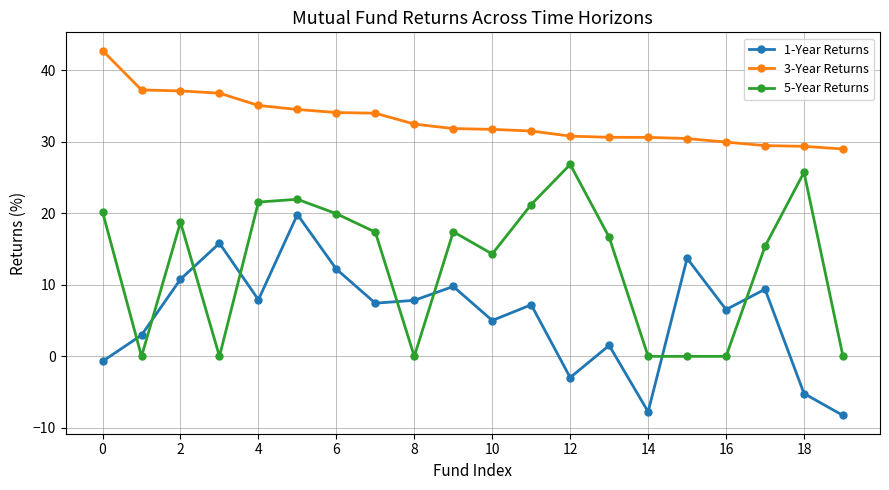

In 5-Year Returns, how many points are higher than both neighbors (excluding endpoints)?

5